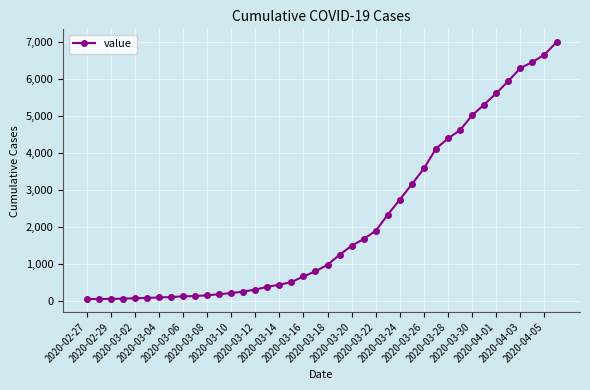

What is the maximum value shown in the chart?

7002